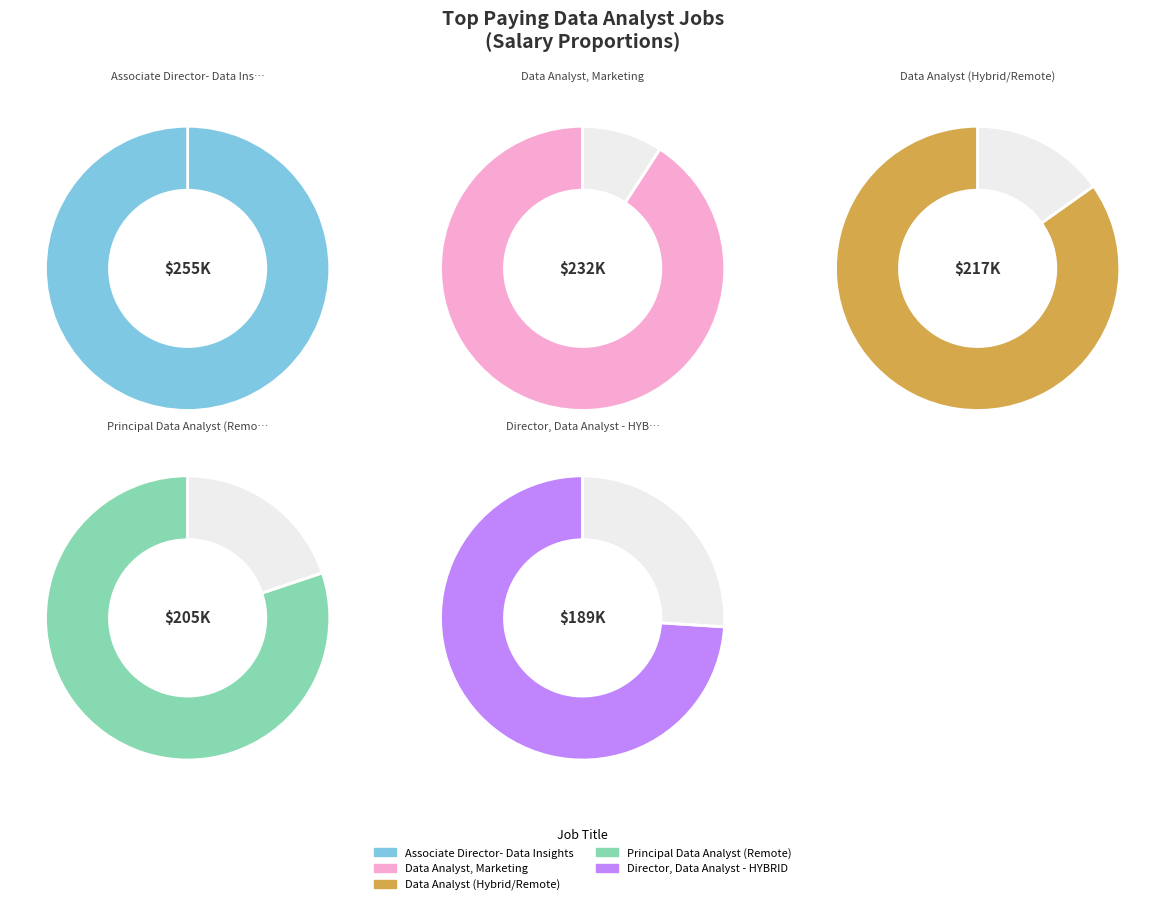

Which category has the smallest portion of the pie?

Director, Data Analyst - HYBRID